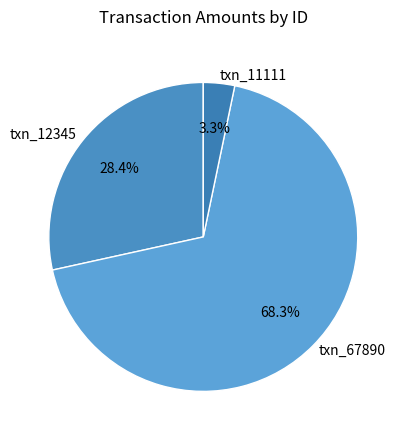

Is it true that txn_67890 is 68% of the pie?

True